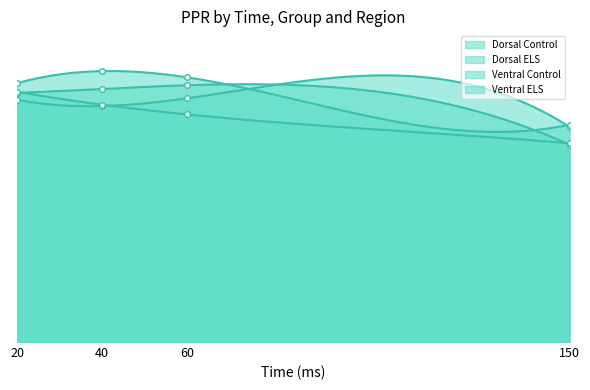

Reading right to left, list all the values displayed in this chart.

Dorsal Control: 1.4	1.6	1.5	1.6
Dorsal ELS: 1.4	1.7	1.7	1.7
Ventral Control: 1.3	1.7	1.6	1.6
Ventral ELS: 1.3	1.5	1.5	1.6